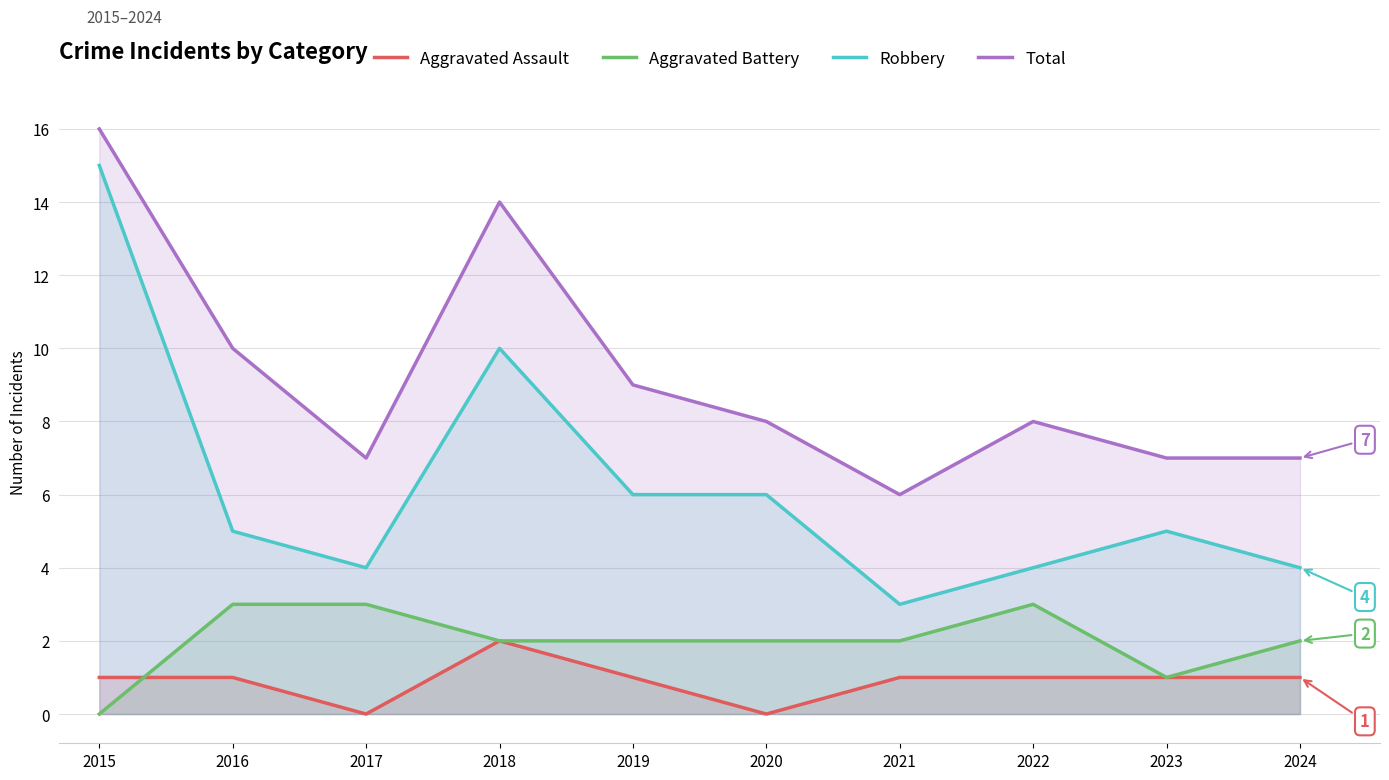

Reading right to left, what are all the values shown in this chart?

Aggravated Assault: 1	1	1	1	0	1	2	0	1	1
Aggravated Battery: 2	1	3	2	2	2	2	3	3	0
Robbery: 4	5	4	3	6	6	10	4	5	15
Total: 7	7	8	6	8	9	14	7	10	16